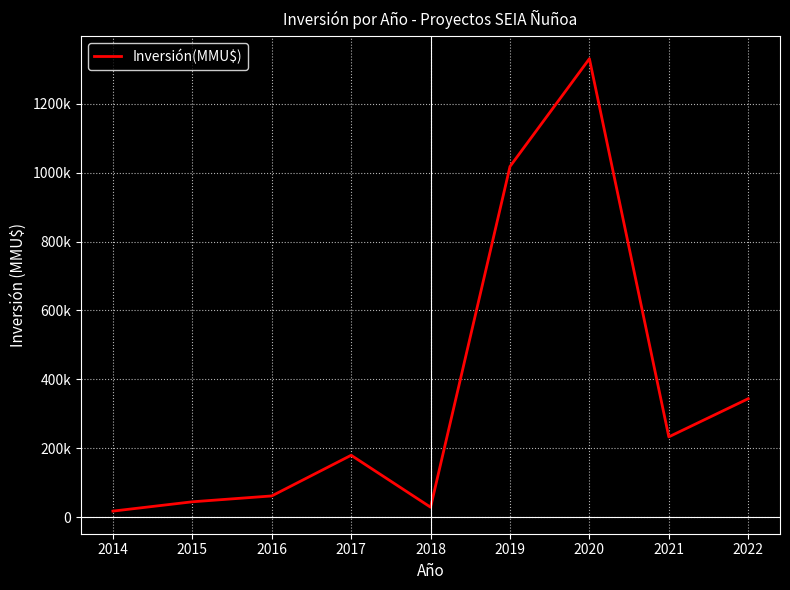

Is this an area chart (filled region under the line)?

No